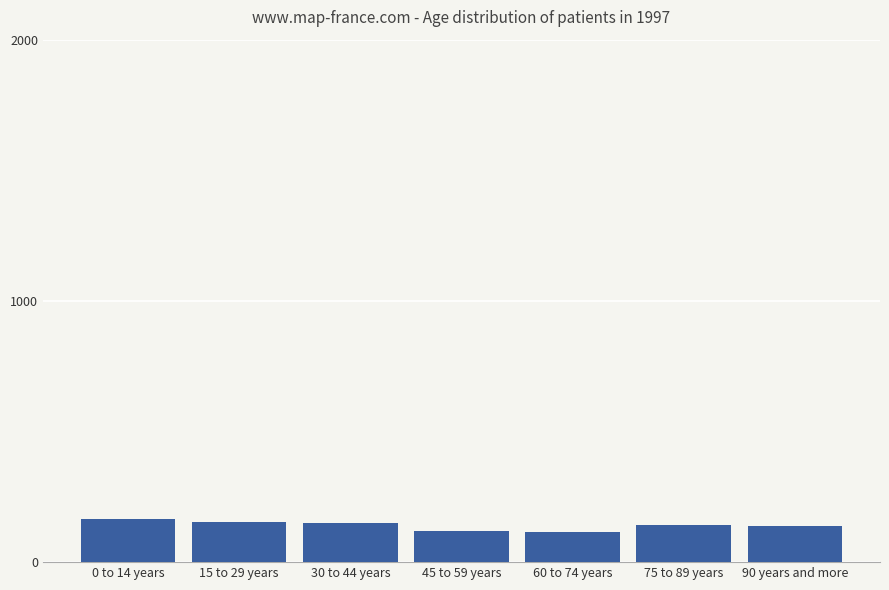

What is the smallest value displayed?

117